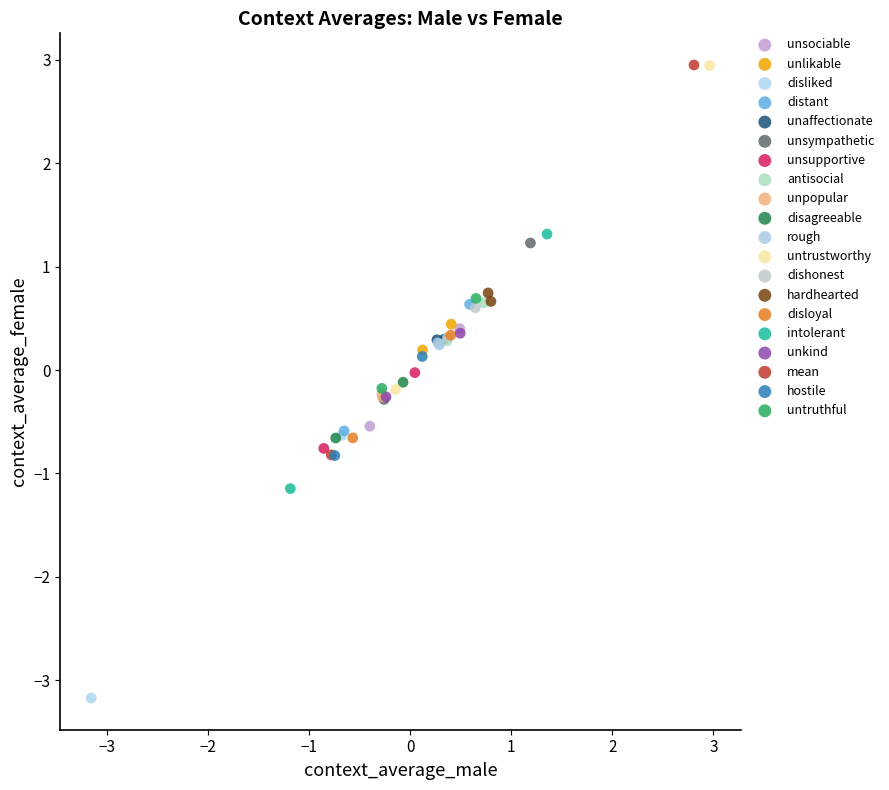

What are all the series names shown in the legend?

unsociable, unlikable, disliked, distant, unaffectionate, unsympathetic, unsupportive, antisocial, unpopular, disagreeable, rough, untrustworthy, dishonest, hardhearted, disloyal, intolerant, unkind, mean, hostile, untruthful